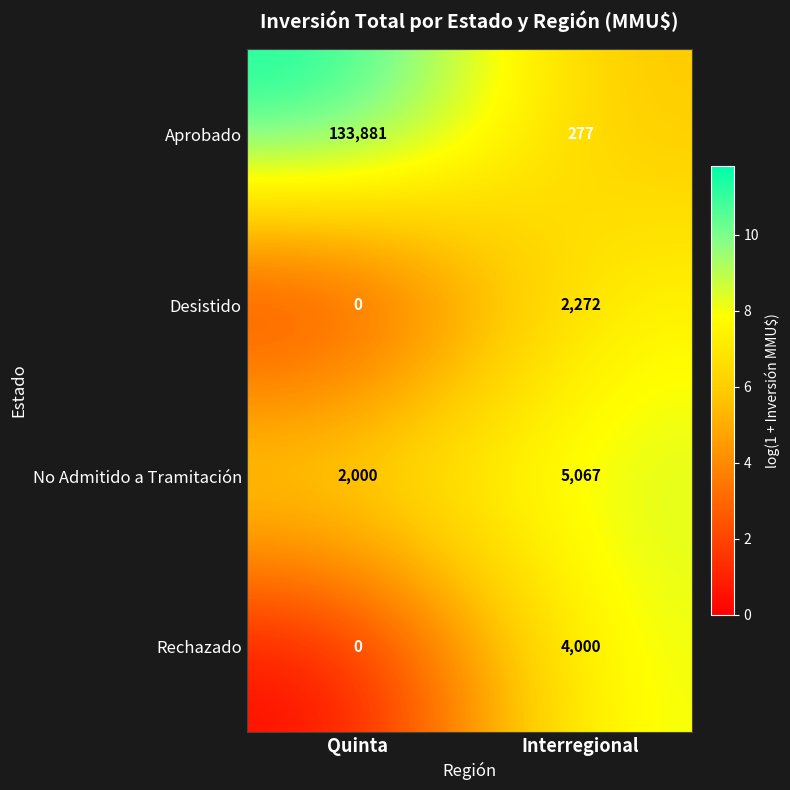

At which category is the sum across all series the highest?

Quinta